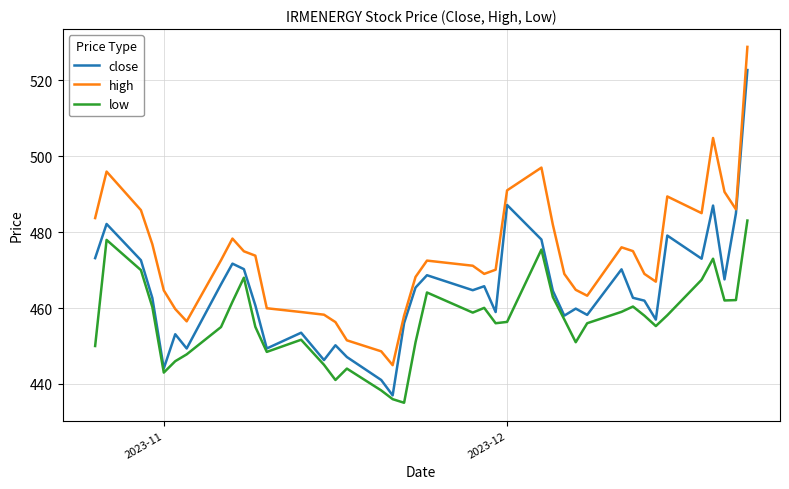

Which series has the largest range (max minus min)?

close